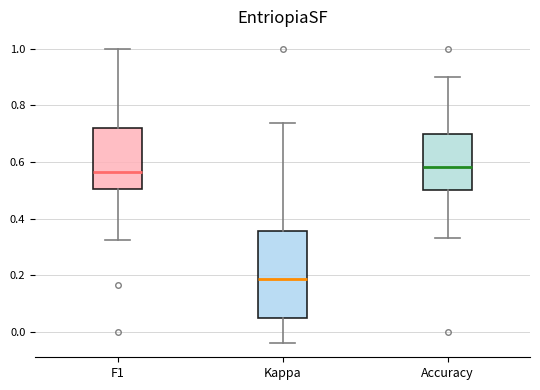

Comparing the boxes themselves (not the whiskers), which one is the tallest?

Kappa